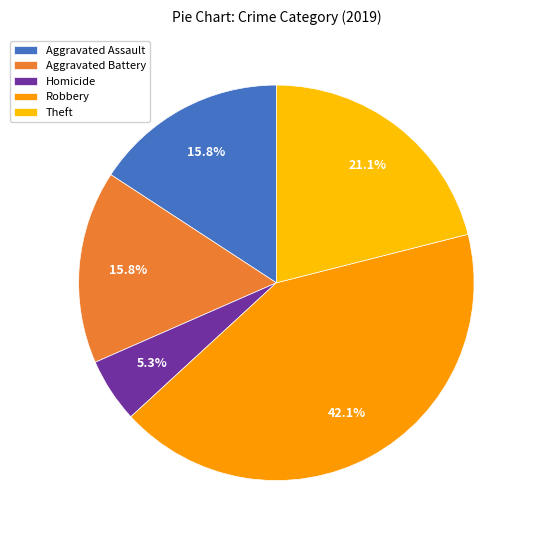

Does any single category account for the majority?

No